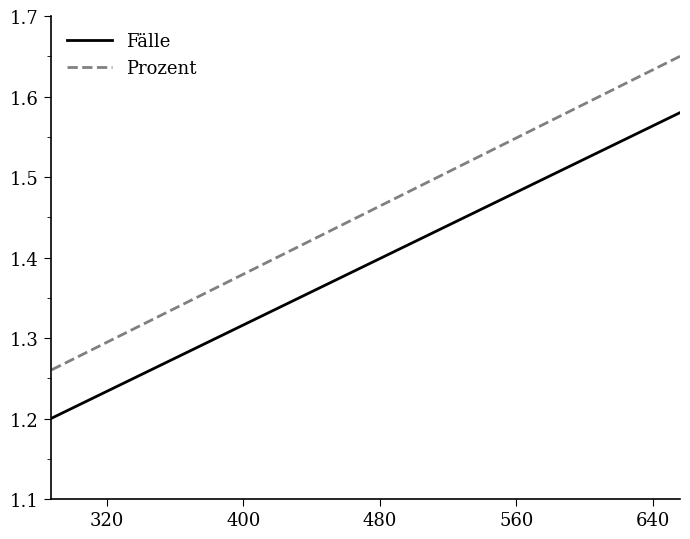

What is the spread (max minus min) of values at 640?

0.1